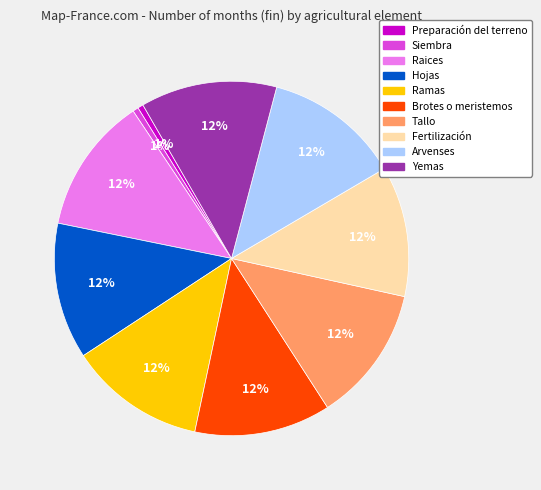

How many slices are in this pie chart?

10